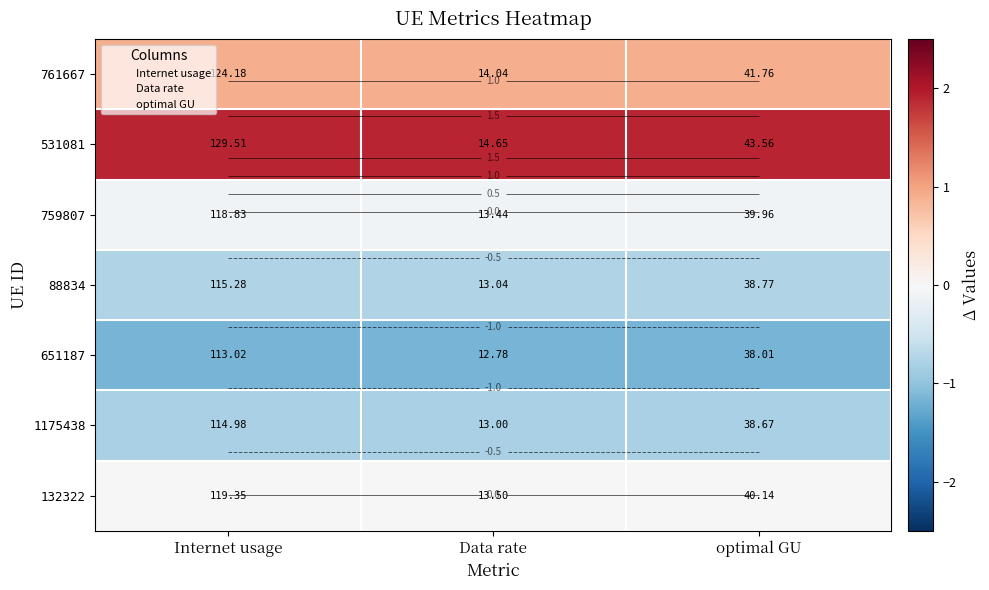

Count the number of data series in this chart.

7